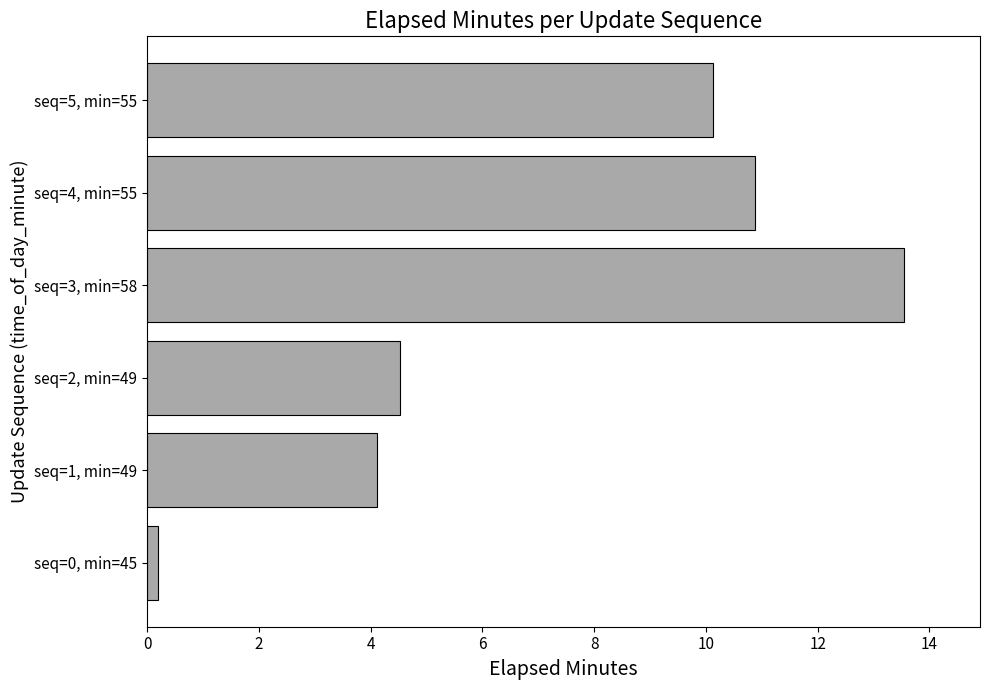

Does the chart contain any negative values?

No